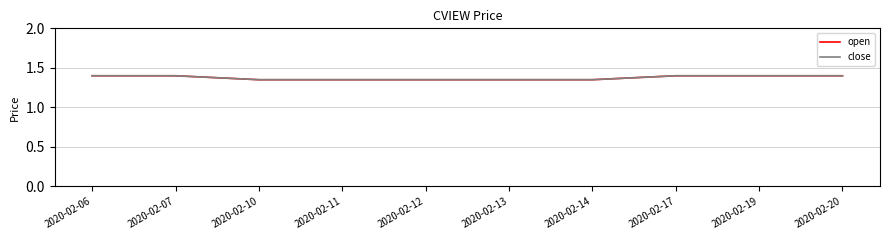

Which category has the lowest value across all series?

2020-02-10